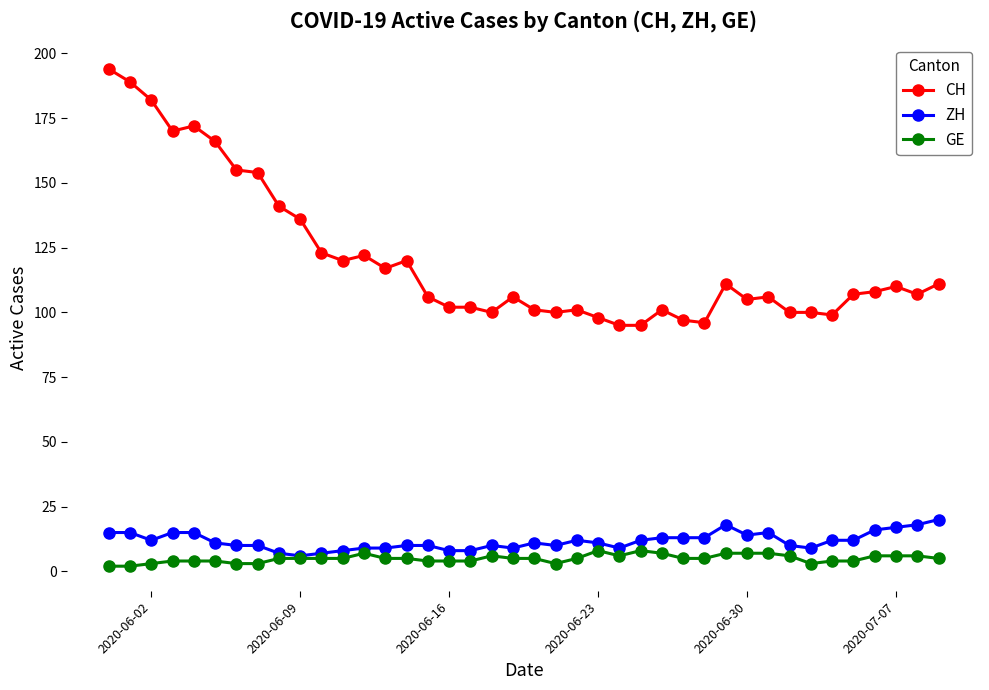

Which series has the largest range (max minus min)?

CH